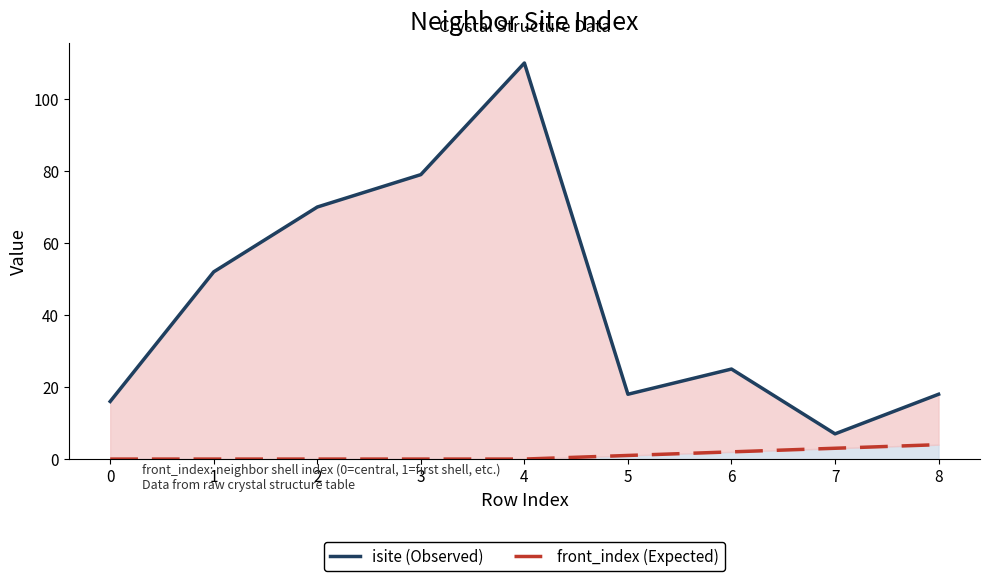

What is the difference between the isite (Observed) values at 4 and 8?

92